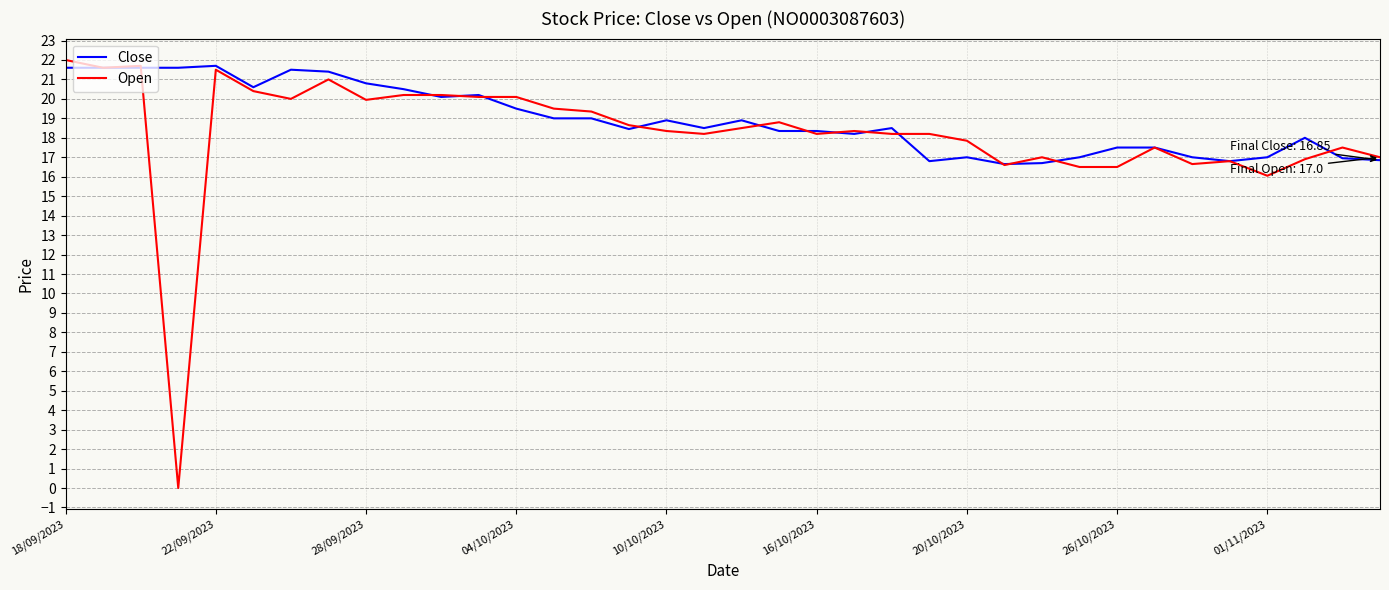

True or false: Open has more than 2 interior local peaks.

True